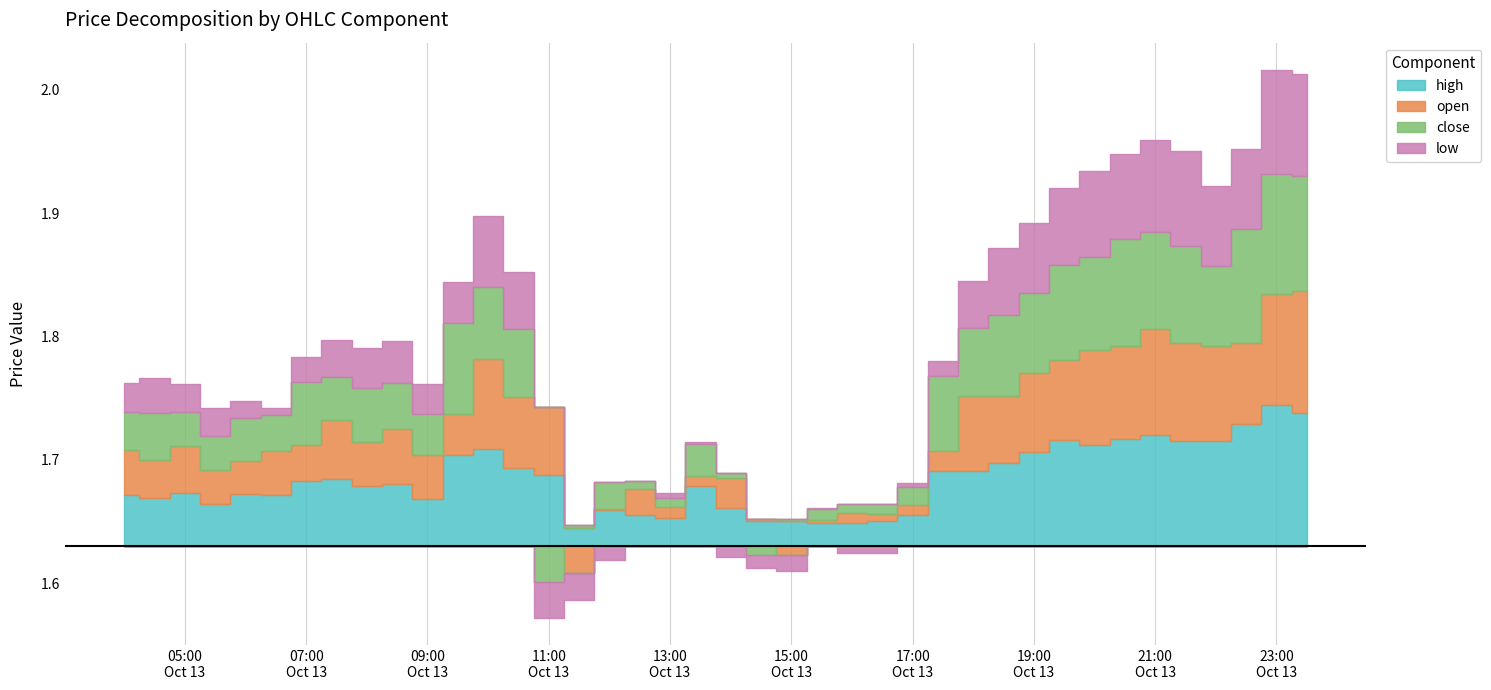

The low series shows 1.7 at 2025-10-13 05:00. True or false?

True